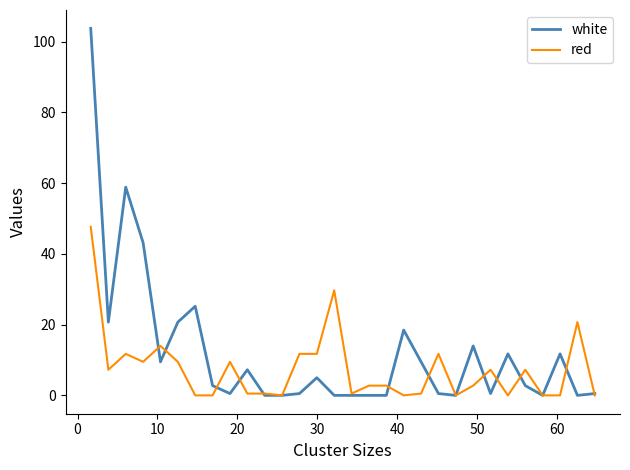

Which series has the widest spread of values?

white